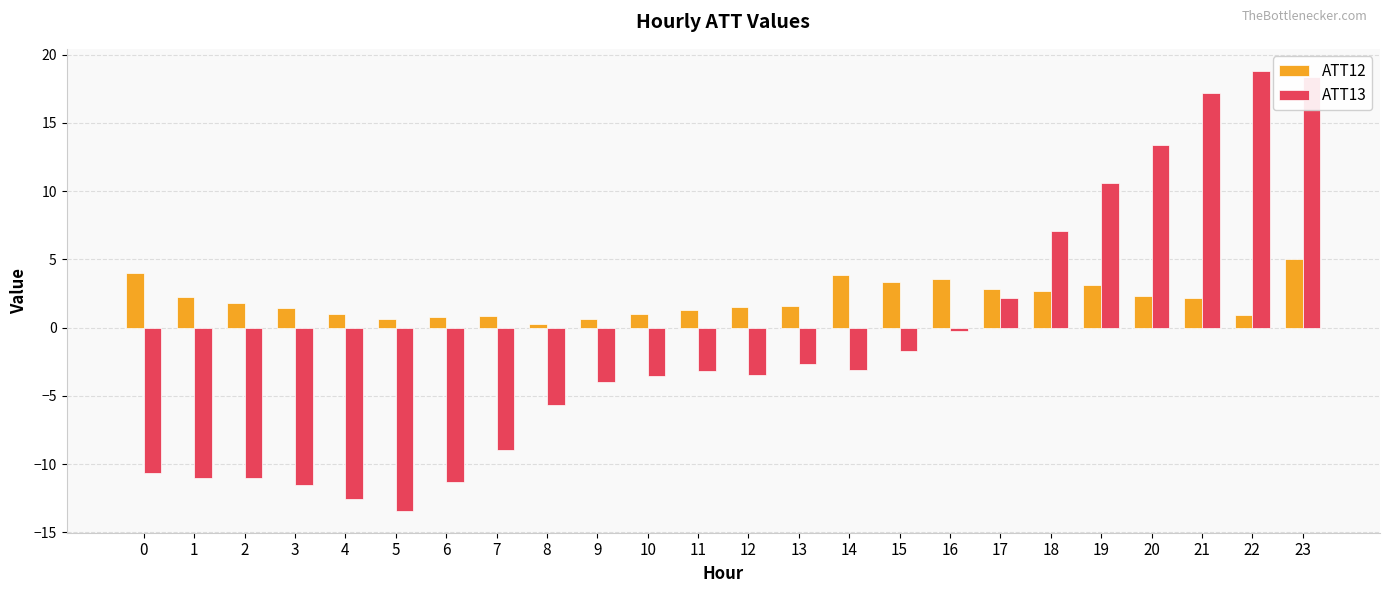

The ATT12 series shows 0.7 at 19. True or false?

False